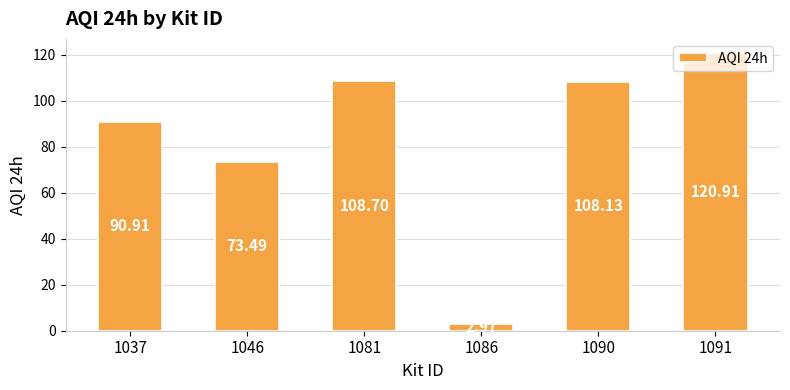

Which has a higher value, 1091 or 1037?

1091